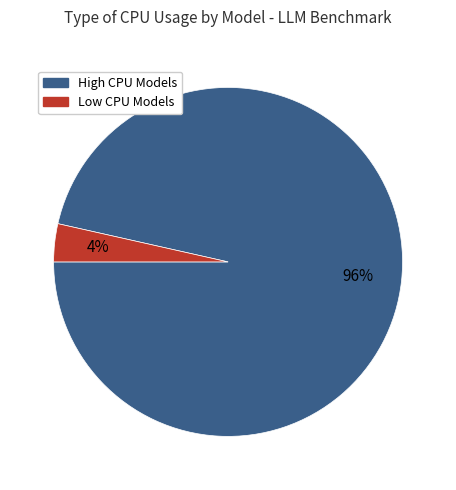

Is there any slice that represents more than half of the pie?

Yes